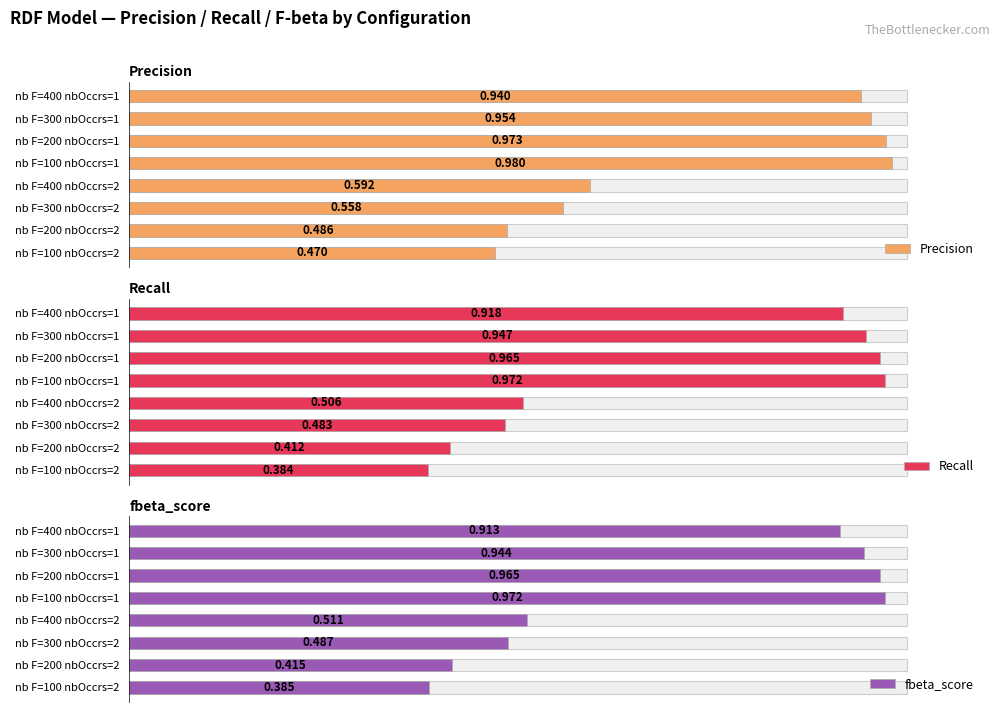

What is the approximate value of Precision at nb F=100 nbOccrs=1?

1.0